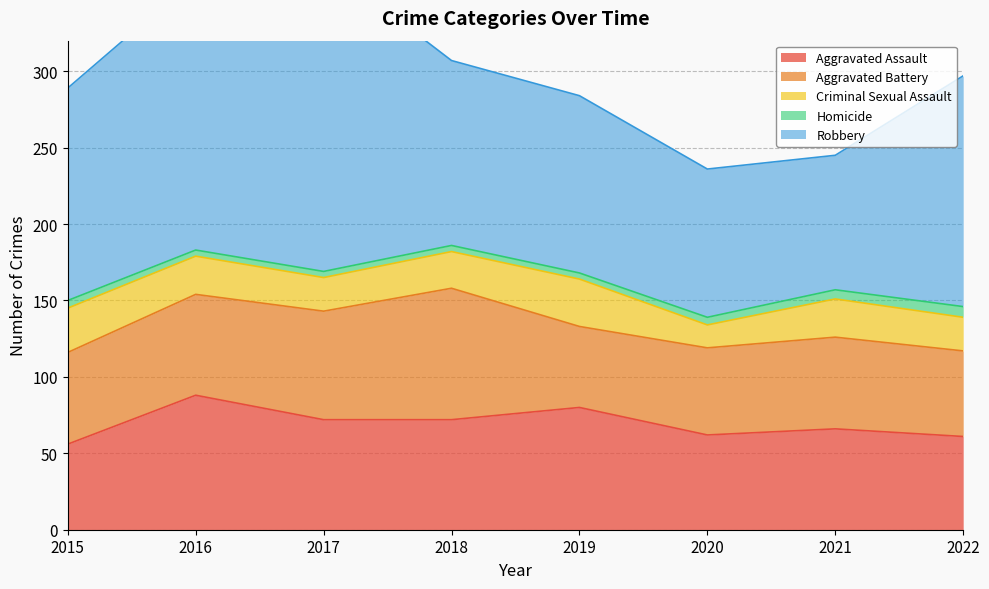

Where does the Criminal Sexual Assault series first go above 25?

2015